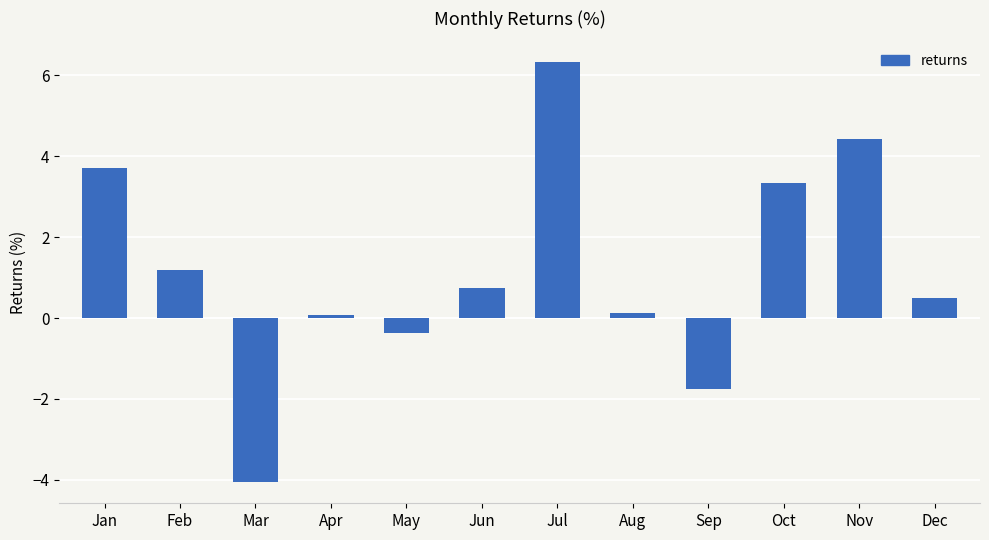

What is the value of the 7th bar from the left?

6.3